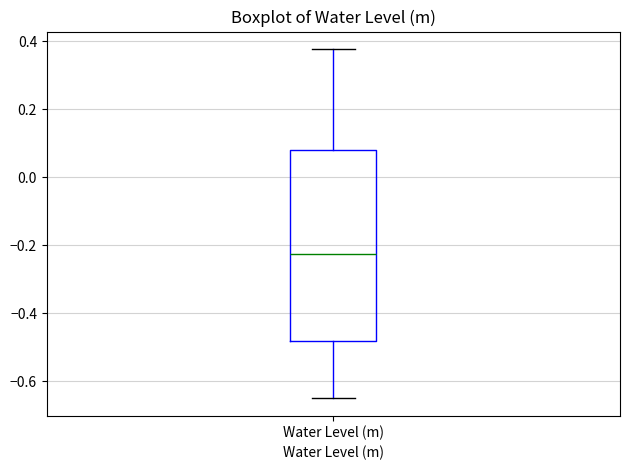

Transcribe this box plot: give where the median line is, the range the box spans, and where the two whiskers end, as read against the y-axis. The values are not printed on the chart, so give them approximately, as read against the axis.

median -0.22, box -0.48 to 0.08, whiskers -0.64 to 0.38